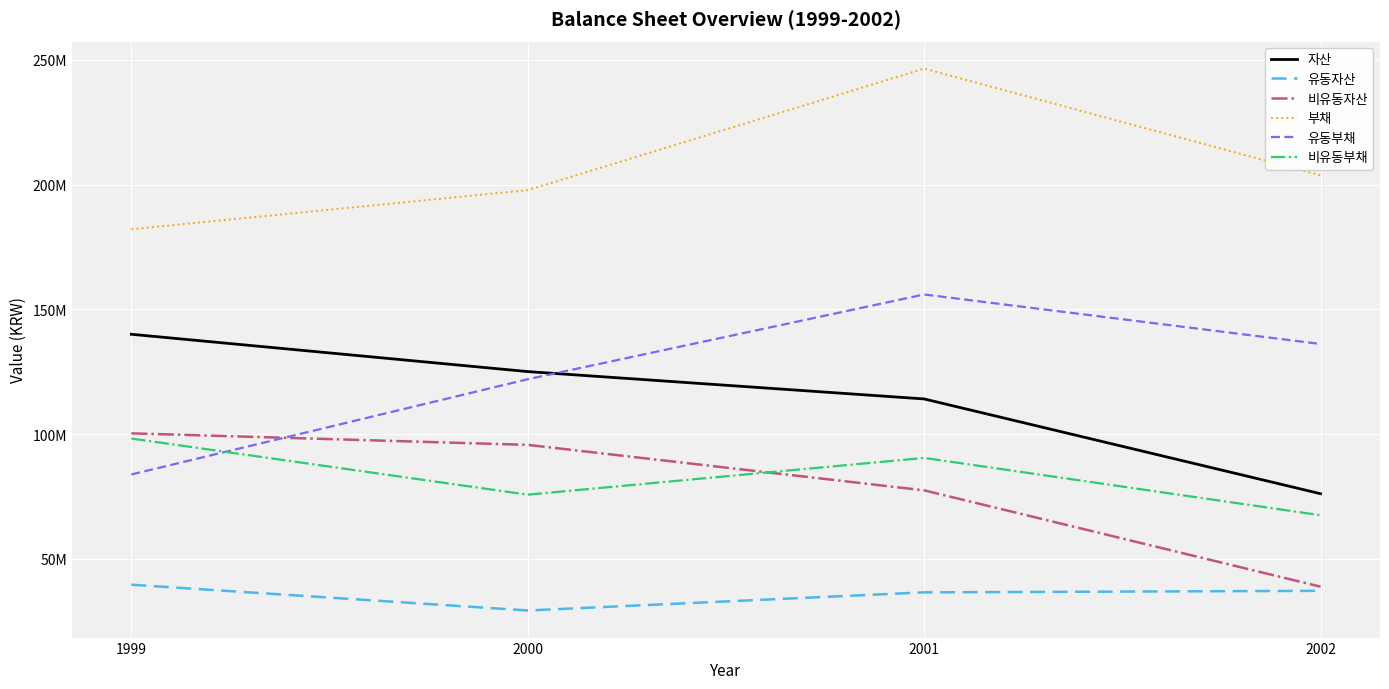

What are all the series names shown in the legend?

자산, 유동자산, 비유동자산, 부채, 유동부채, 비유동부채